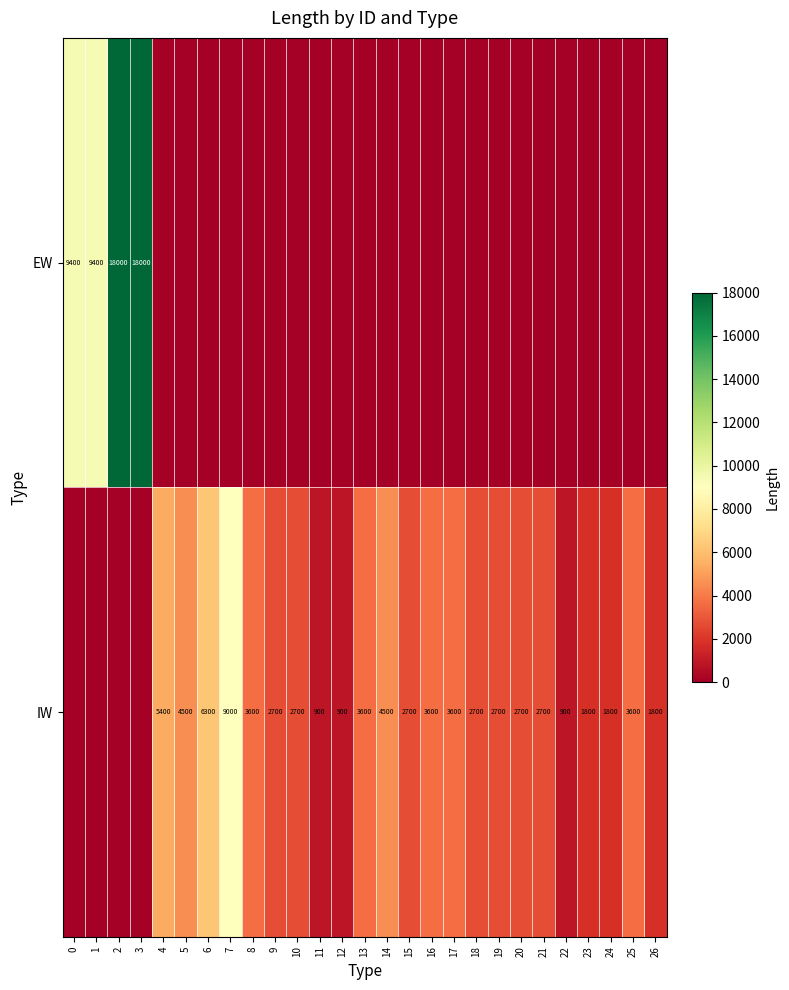

What is the difference between the IW values at 26 and 6?

4500